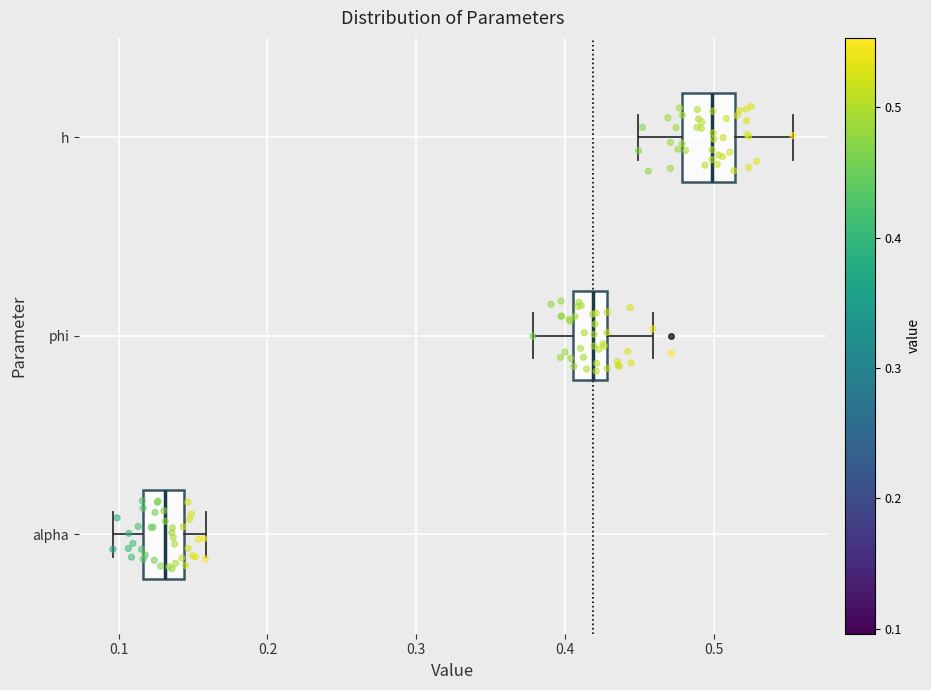

Reading bottom to top, read every box against the x-axis: the position of its median line, the range the box covers, and the ends of its whiskers. The values are not printed on the chart, so give them approximately, as read against the axis.

alpha: median 0.13, box 0.12 to 0.14, whiskers 0.10 to 0.16
phi: median 0.42, box 0.41 to 0.43, whiskers 0.38 to 0.46
h: median 0.50, box 0.48 to 0.51, whiskers 0.45 to 0.55